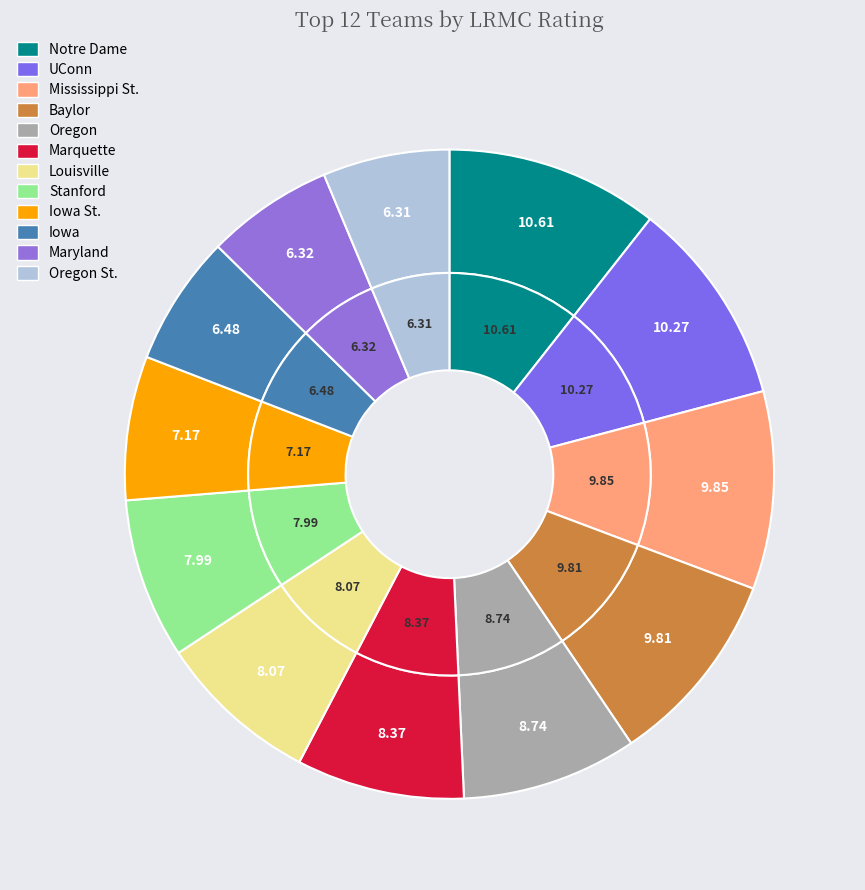

Is it true that Maryland is 1% of the pie?

False